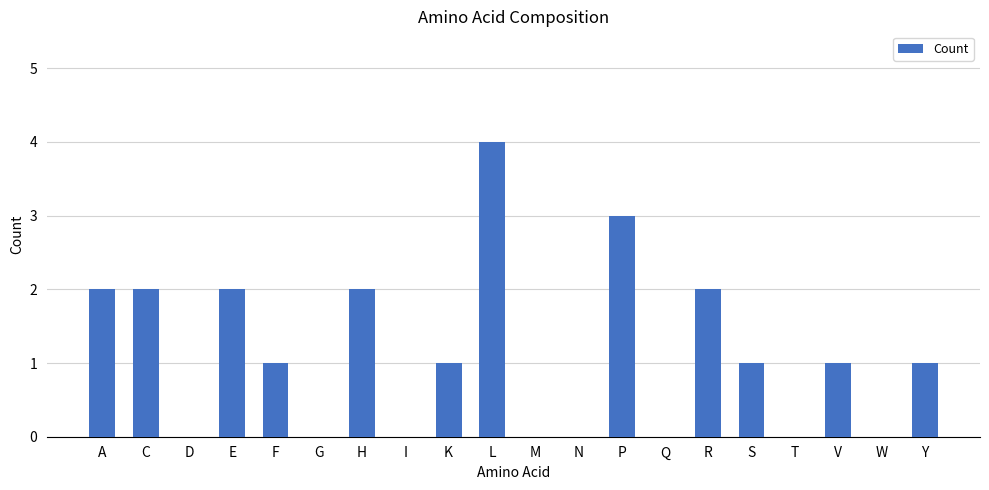

At which category does the chart reach its peak across all series?

L